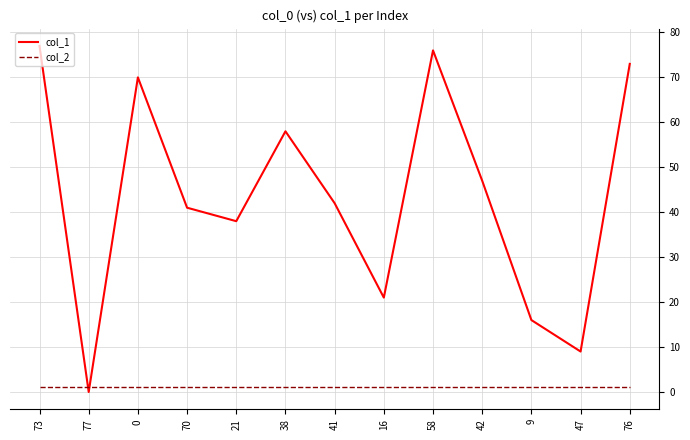

List the series in order of their peak value, lowest first.

col_2, col_1